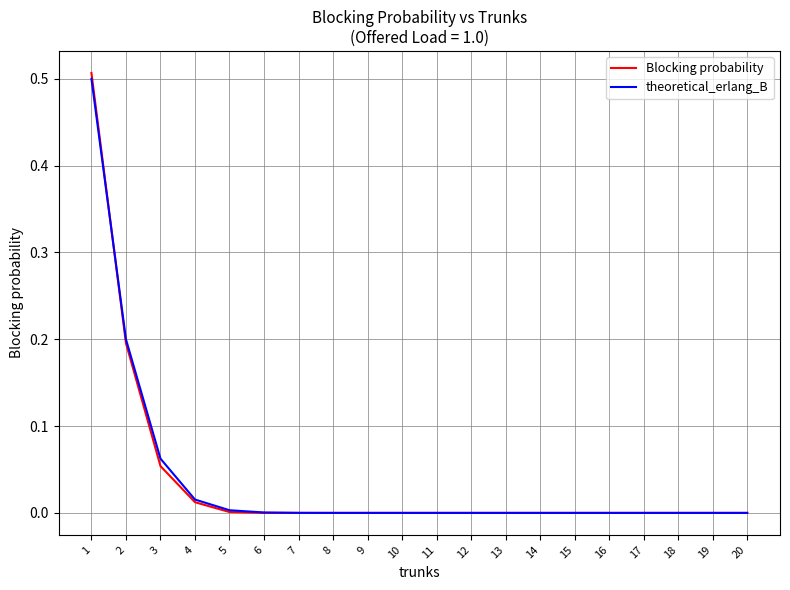

Which series has the widest spread of values?

Blocking probability